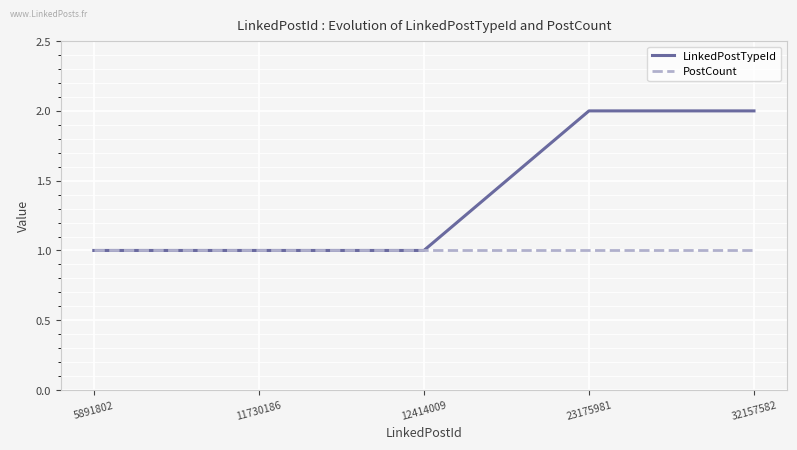

What is the total value across all series at 32157582?

3